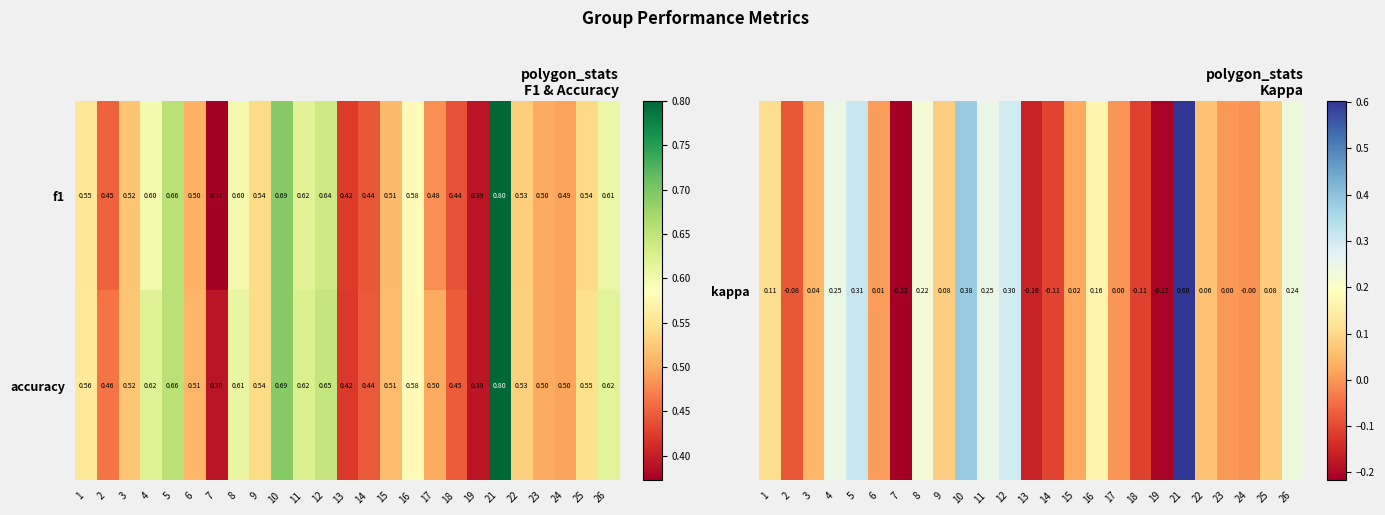

Which series has the widest spread of values?

f1